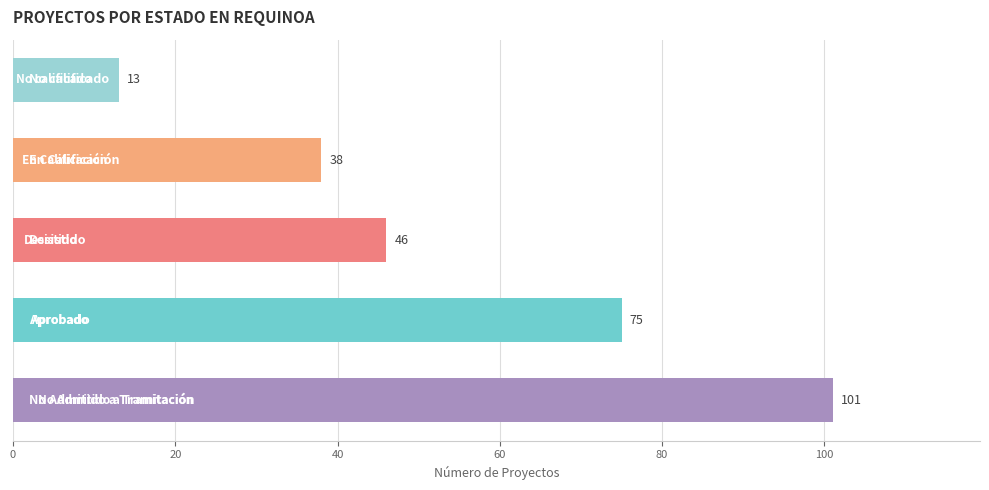

Reading bottom to top, extract all data points from this chart.

101	75	46	38	13